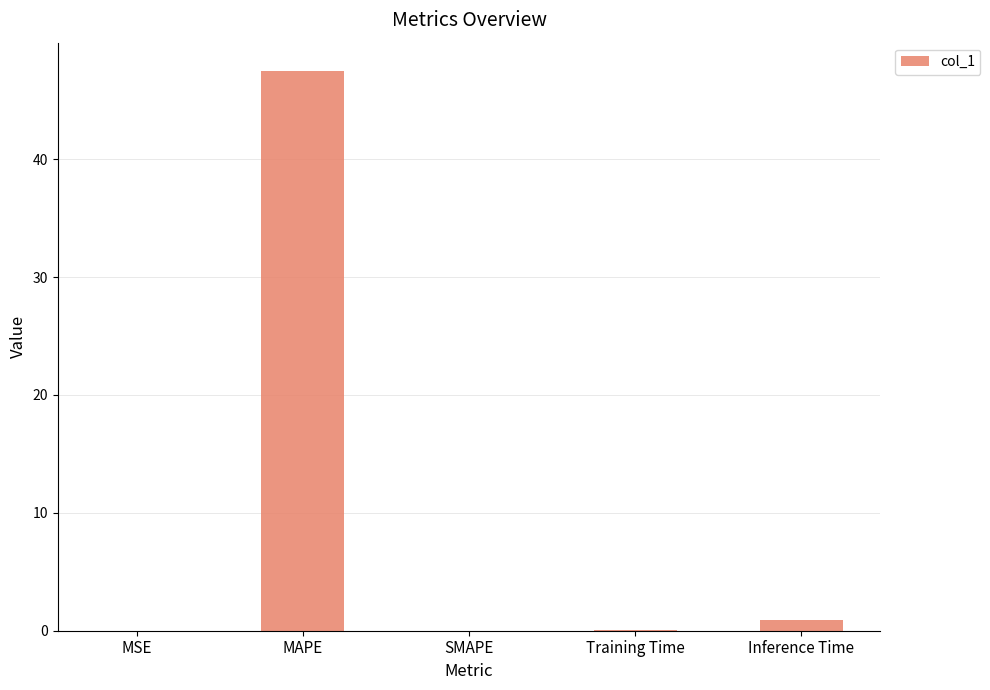

Between MAPE and SMAPE, which is larger?

MAPE